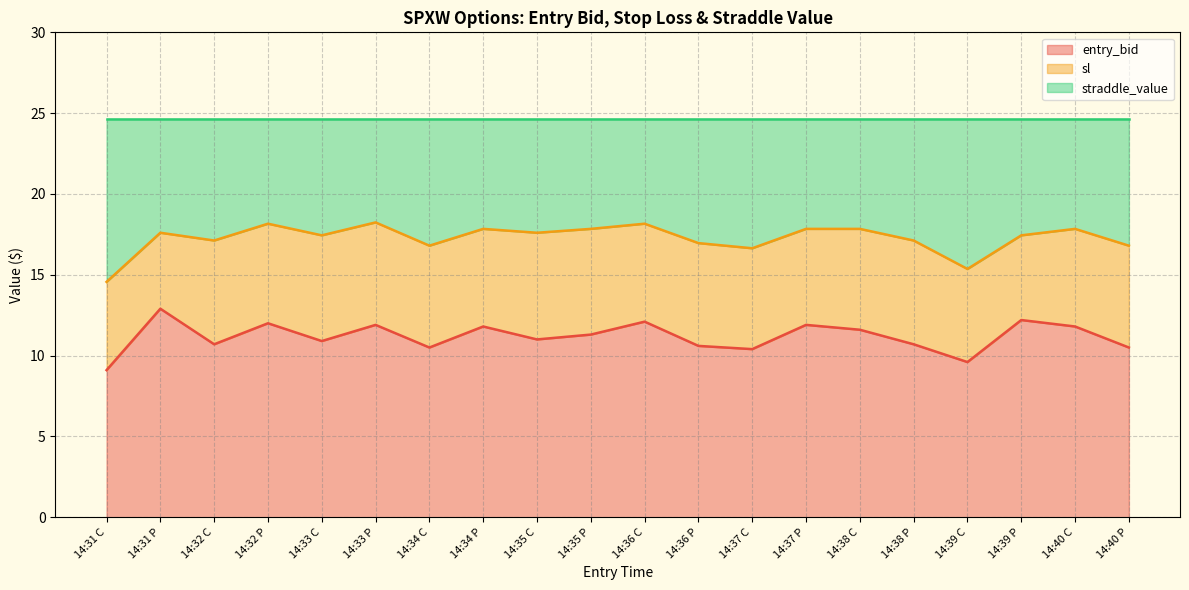

Is it true that entry_bid equals 15.2 at 14:37 C?

False